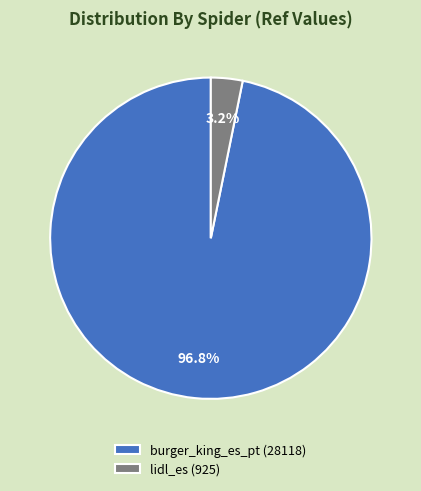

Is there a majority slice in this chart?

Yes